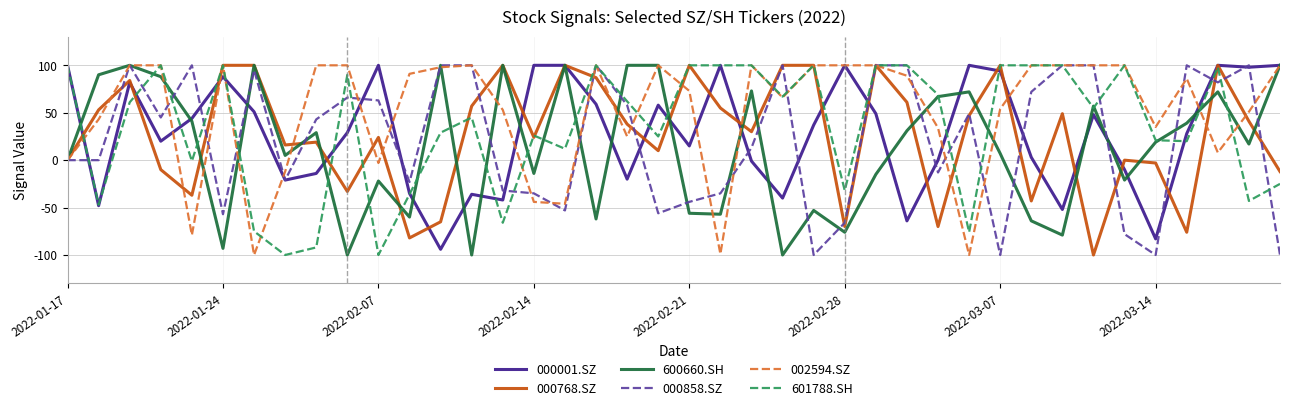

What is the maximum value for 000768.SZ?

100